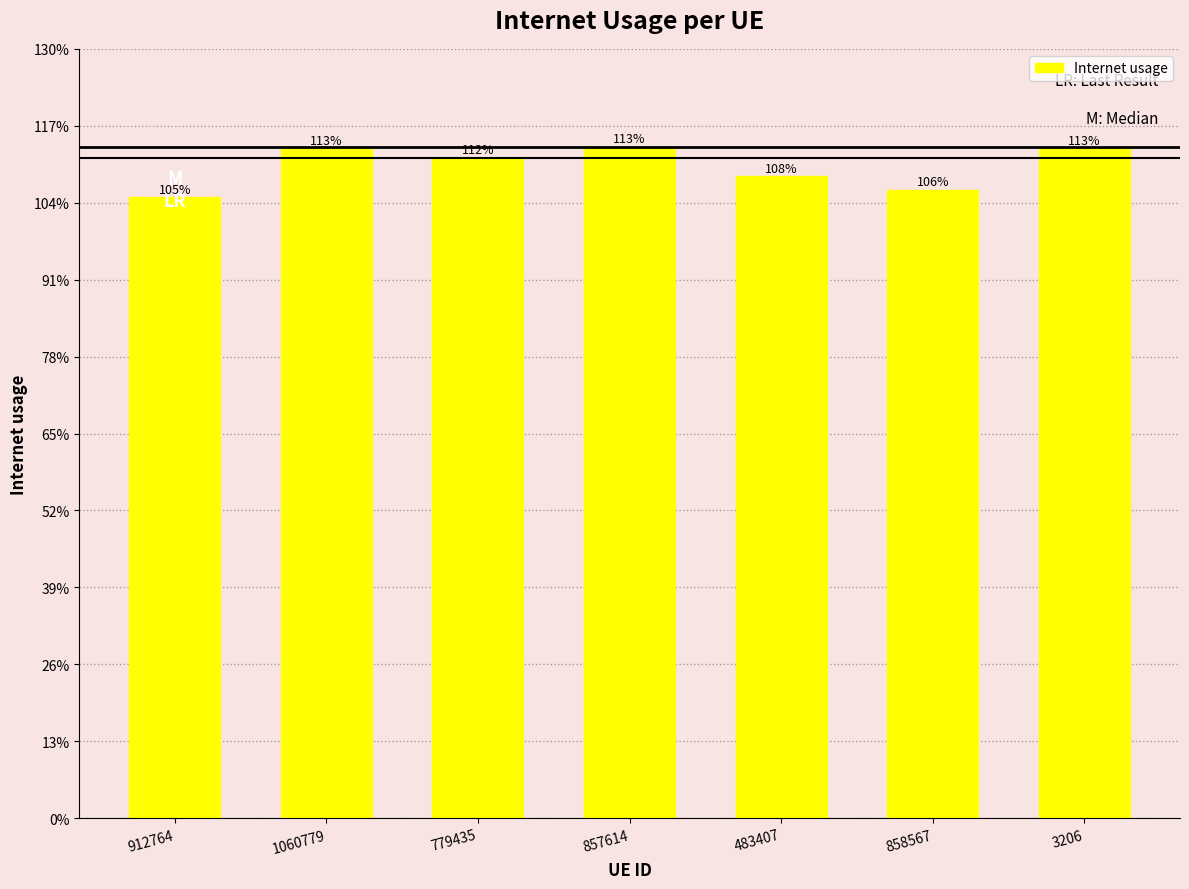

What is the ratio of the value at 858567 to the value at 912764?

1.0